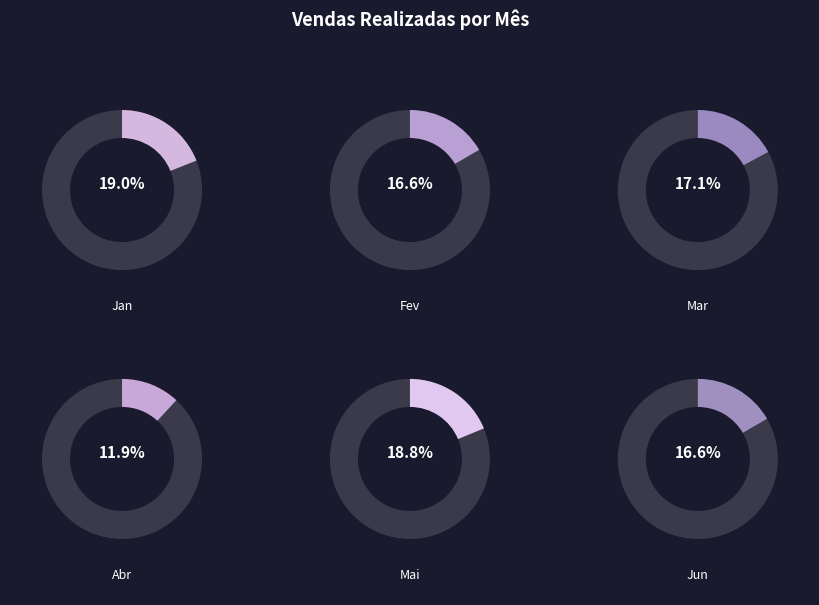

To the nearest percent, what is the combined percentage of Abr and Jun?

29%